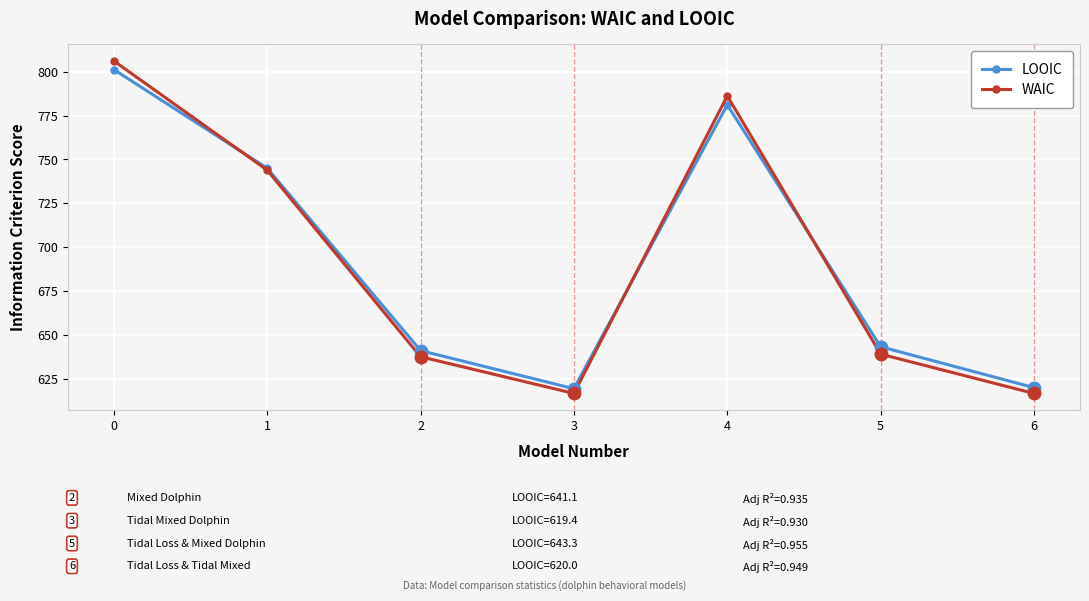

Where is the first local maximum for LOOIC?

4